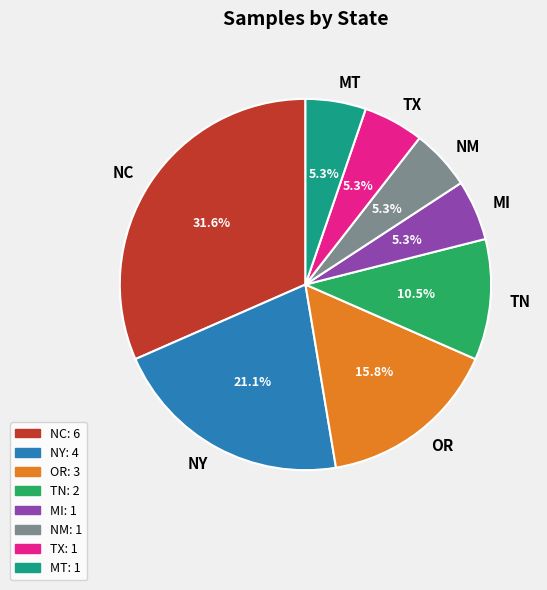

Count the number of slices in the pie.

8